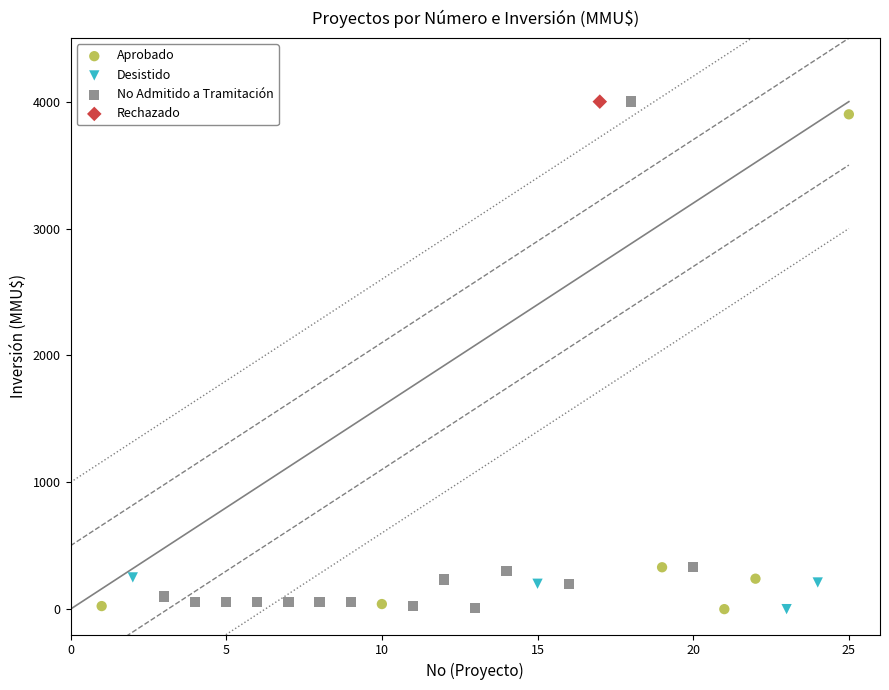

What are all the series names shown in the legend?

Aprobado, Desistido, No Admitido a Tramitación, Rechazado